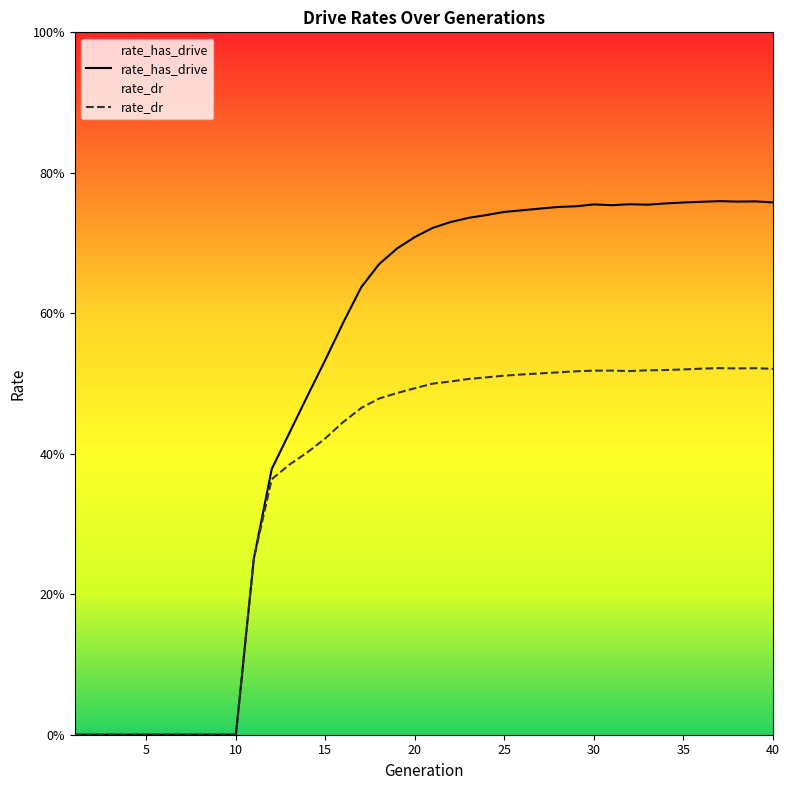

How many interior local valleys does the rate_has_drive series have?

3